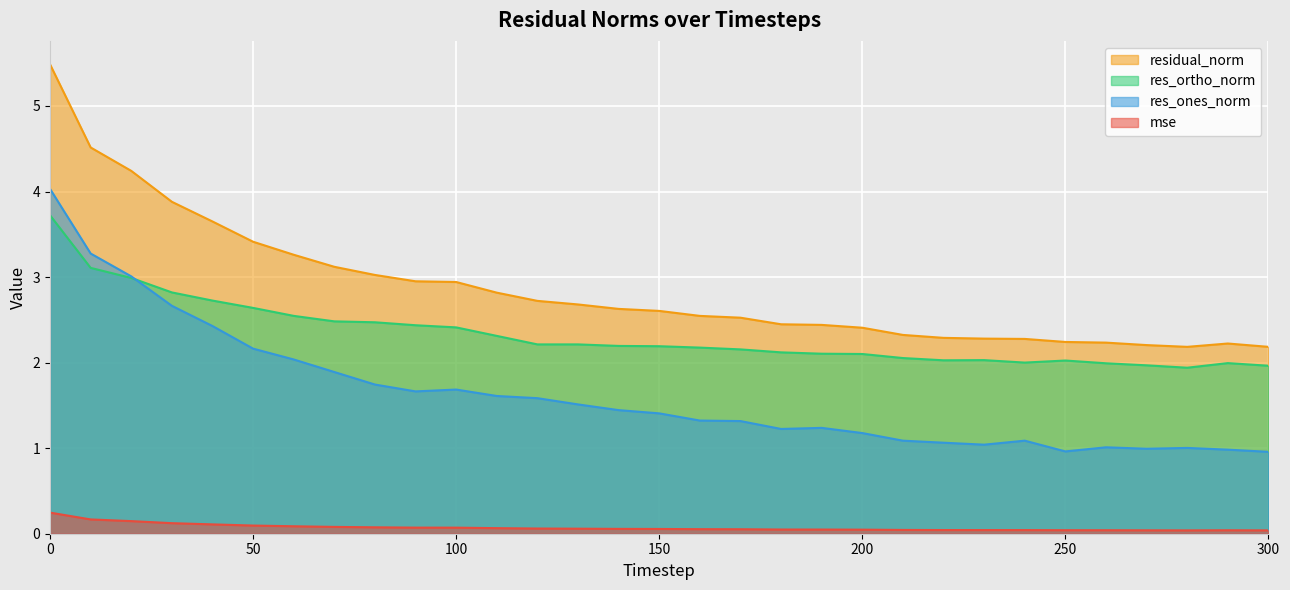

Where is the first local maximum for res_ones_norm?

100